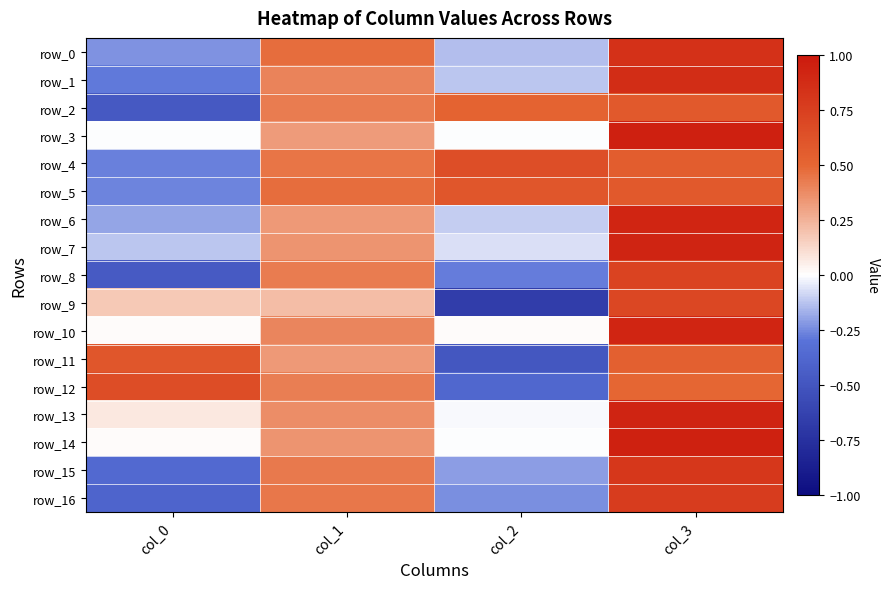

Count the number of categories in the chart.

4